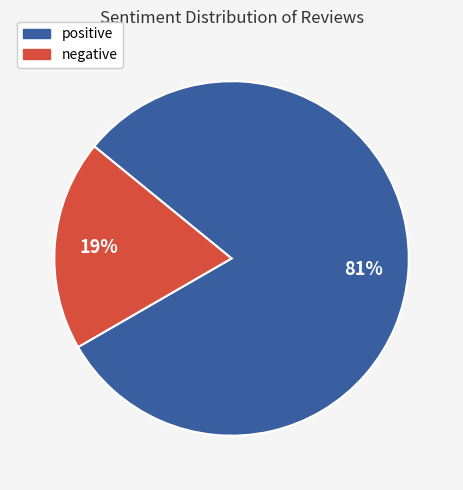

The positive slice represents 86% of the pie. True or false?

False